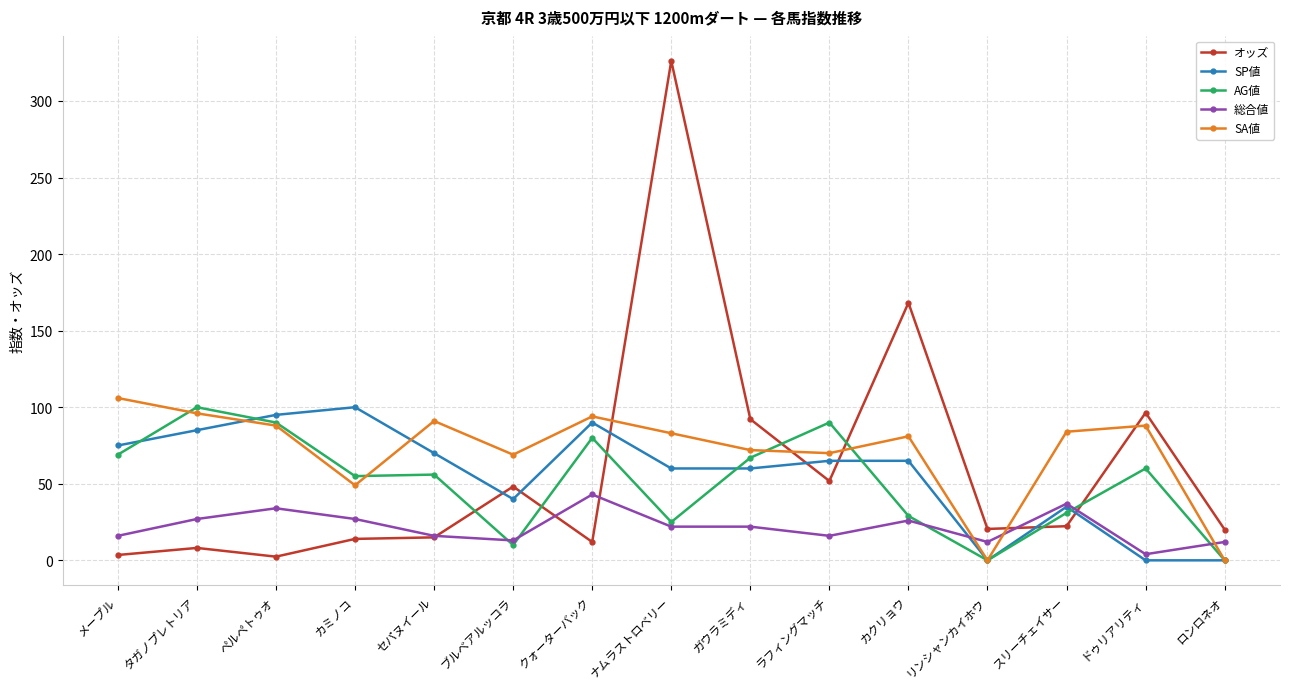

What position from the right is スリーチェイサー?

3